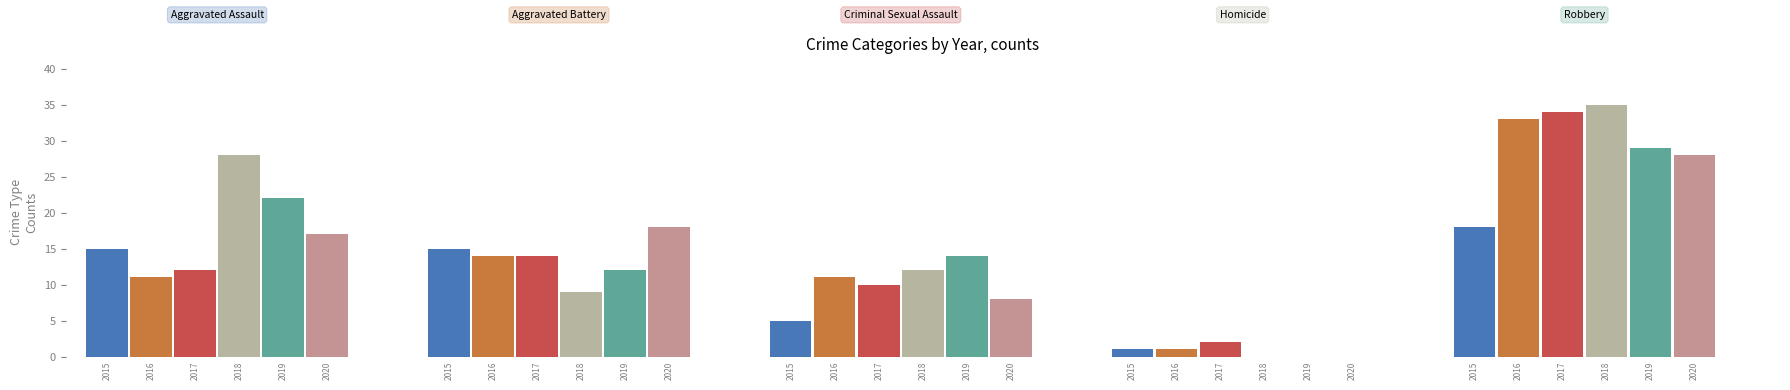

Which category has the lowest value across all series?

Homicide